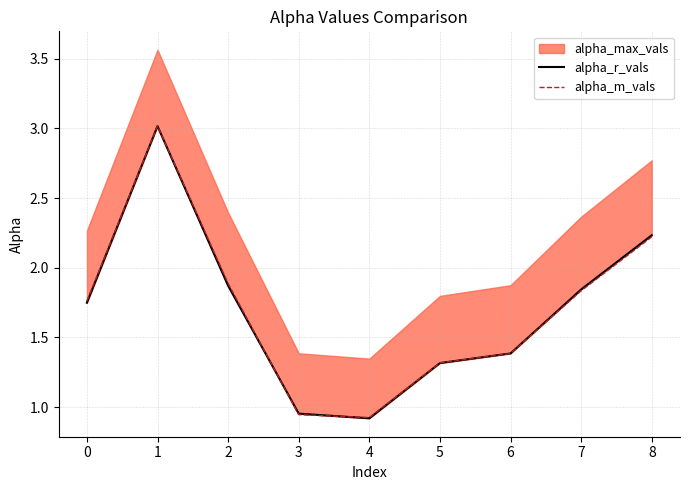

Does the chart have visible grid lines?

Yes